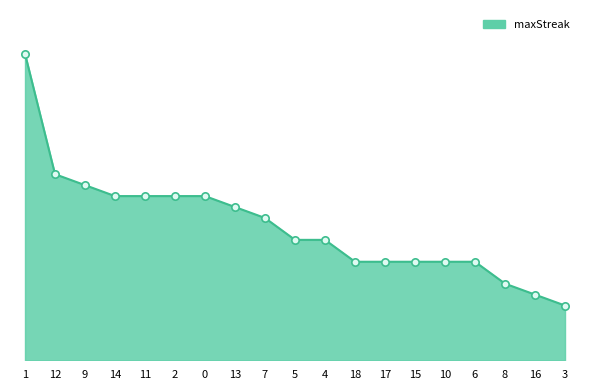

Which has a higher value, 14 or 12?

12